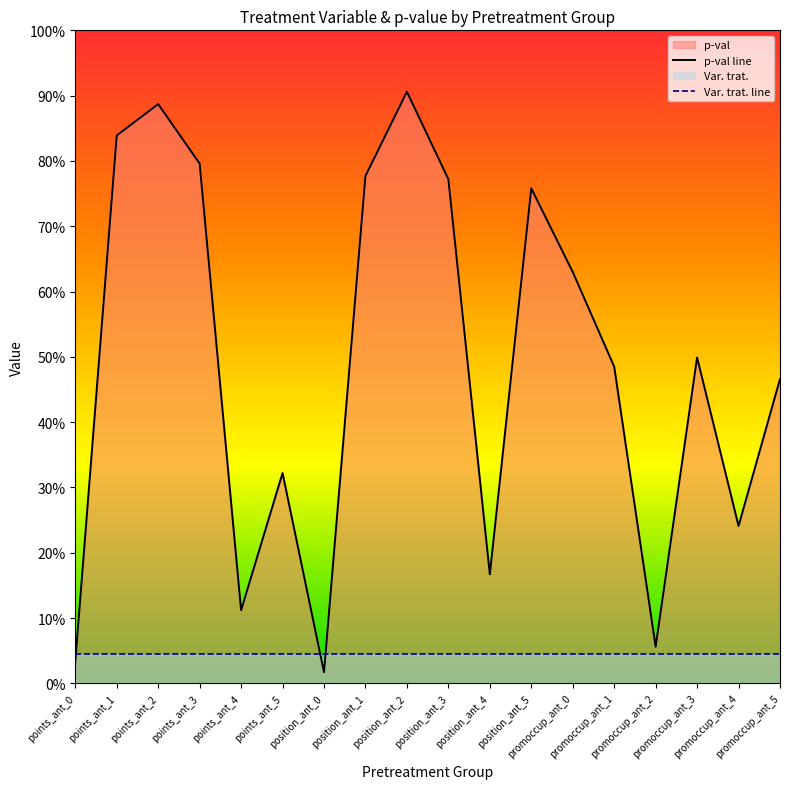

Which category has the lowest value in the p-val line series?

position_ant_0